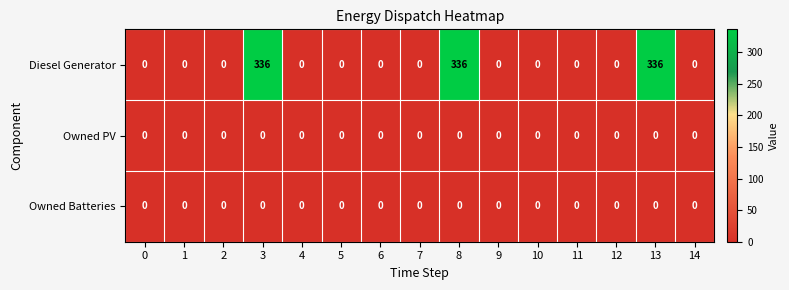

At how many categories does at least one series exceed 181?

3